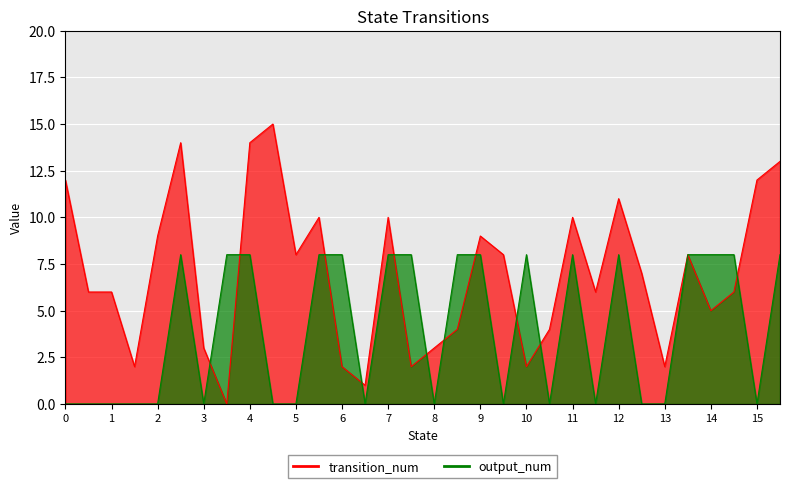

True or false: output_num has more than 0 points higher than both neighbors.

True